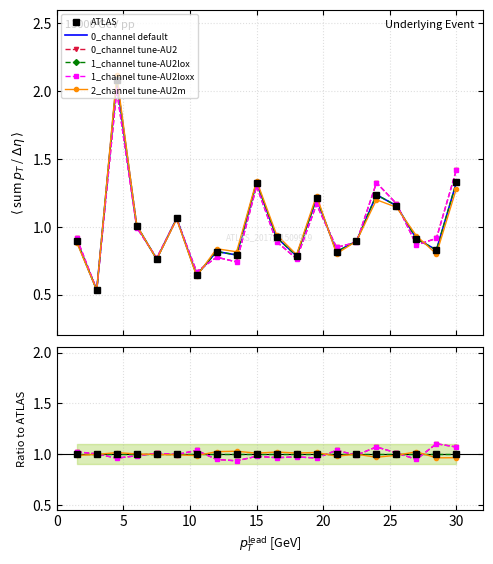

What is the difference between the 1_channel values at 4 and 8?

0.2